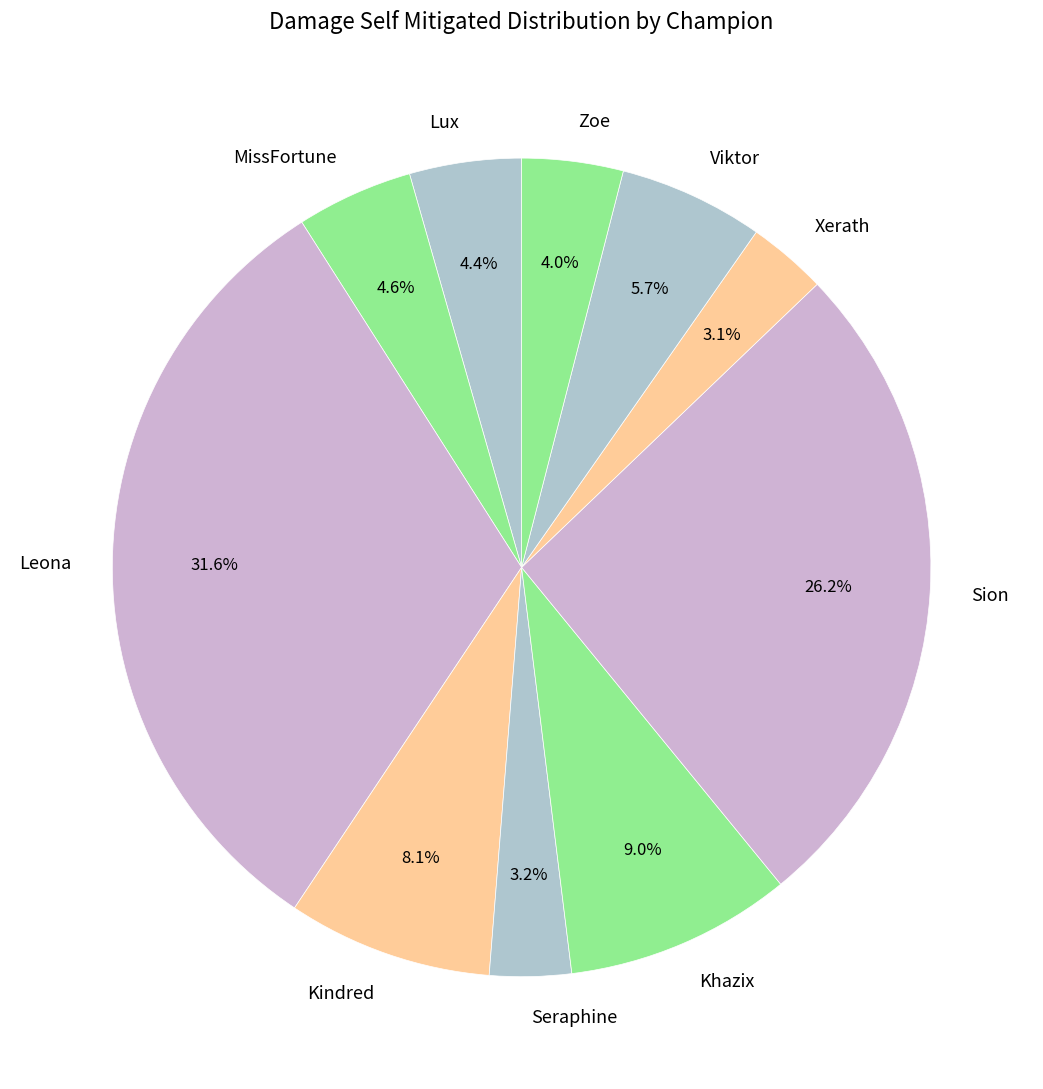

Which has a higher value, Lux or Kindred?

Kindred